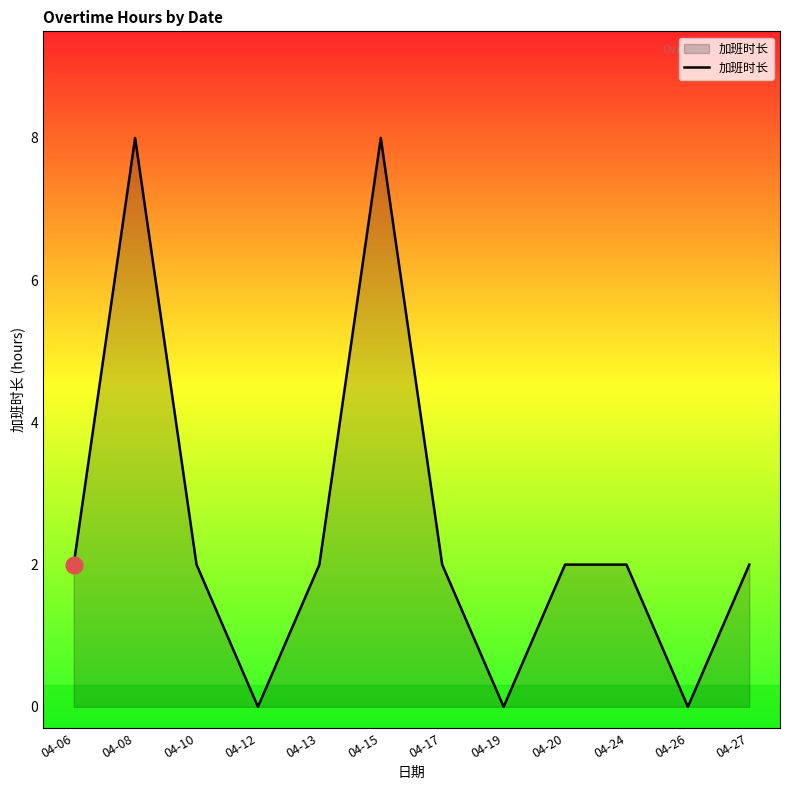

The value at 04-06 is 1. True or false?

False